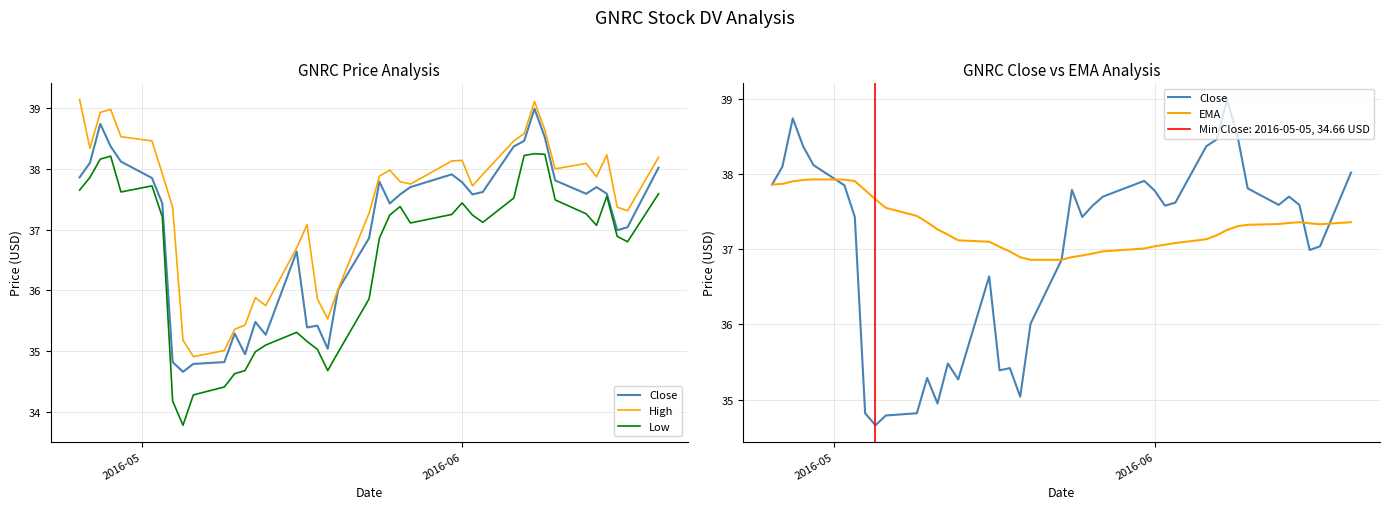

How many lines are shown in the chart?

4